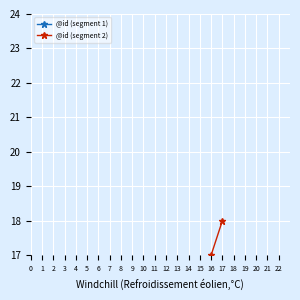

True or false: @id (segment 1) and @id (segment 2) intersect in this chart.

False